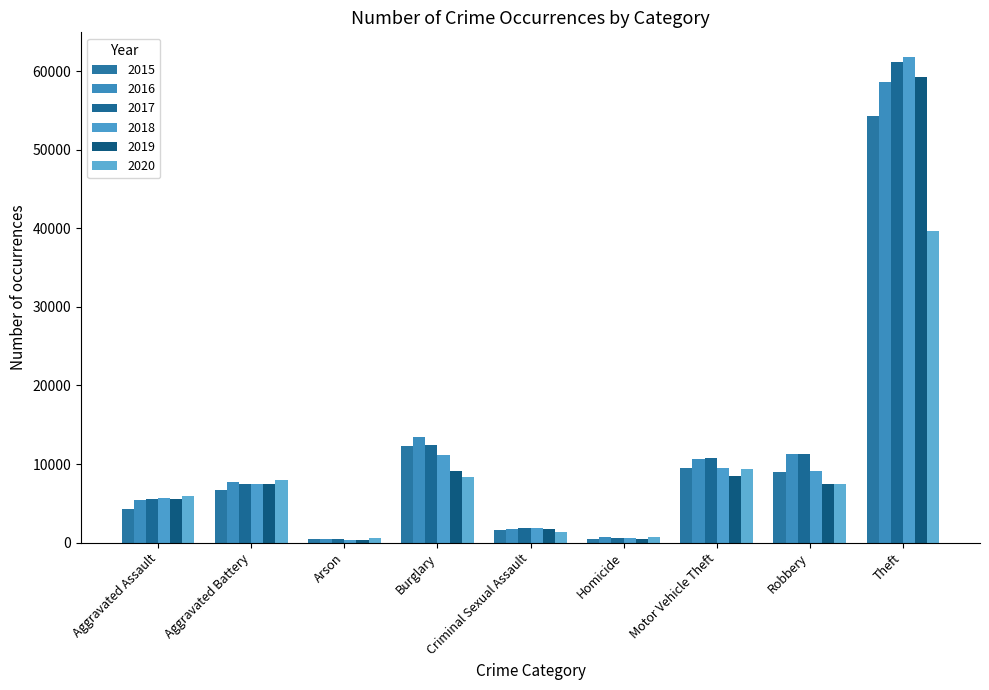

How many data points in 2019 are less than 7463?

4